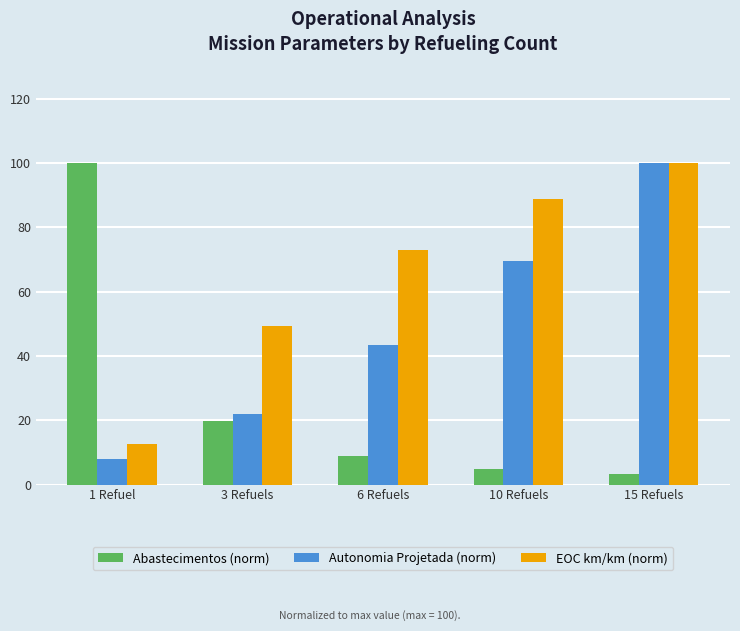

What position from the right is 10 Refuels?

2